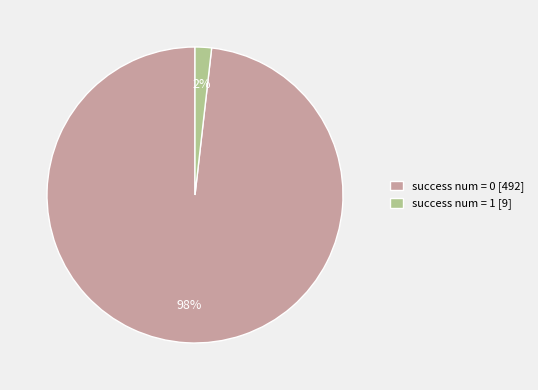

The success num = 0 [492] slice represents 84% of the pie. True or false?

False